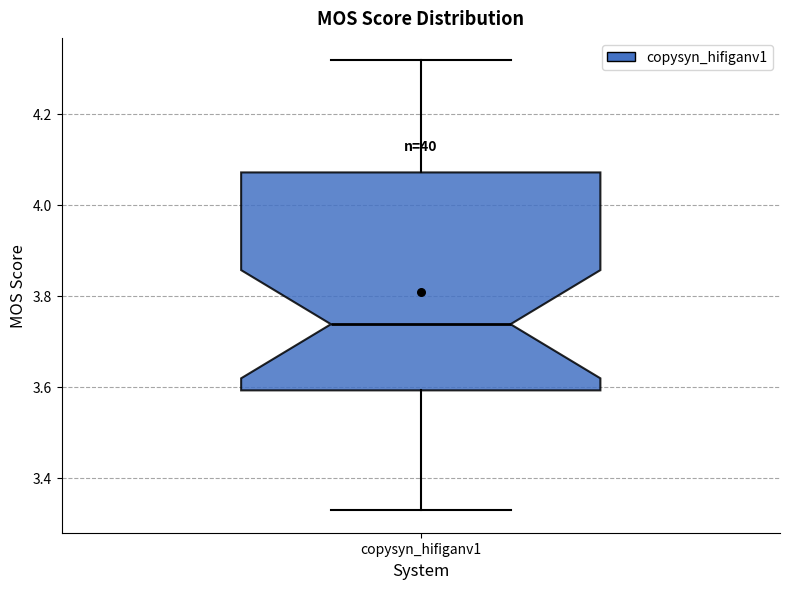

Transcribe this box plot: give where the median line is, the range the box spans, and where the two whiskers end, as read against the y-axis. The values are not printed on the chart, so give them approximately, as read against the axis.

median 3.74, box 3.60 to 4.08, whiskers 3.32 to 4.32